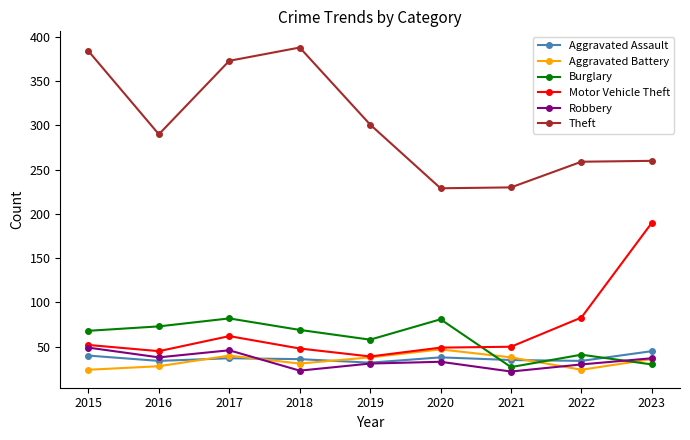

Is the value of Aggravated Battery at 2018 greater than the value of Motor Vehicle Theft at 2016?

No